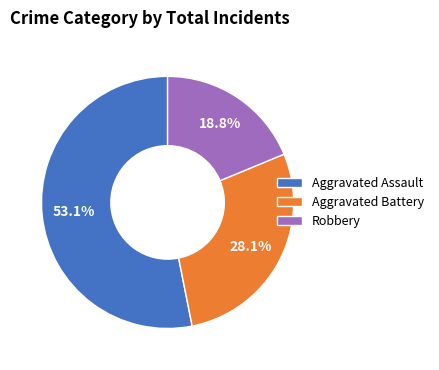

What percentage is the Robbery slice, to the nearest percent?

19%